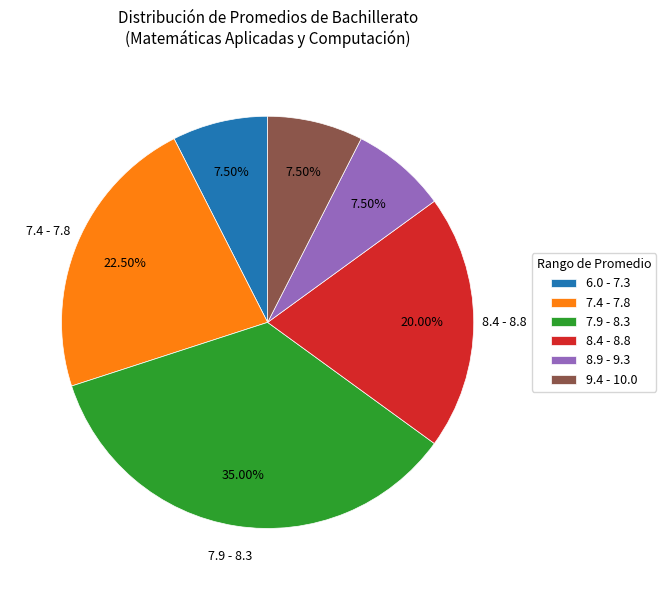

Is 7.9 - 8.3 the majority of the pie?

No